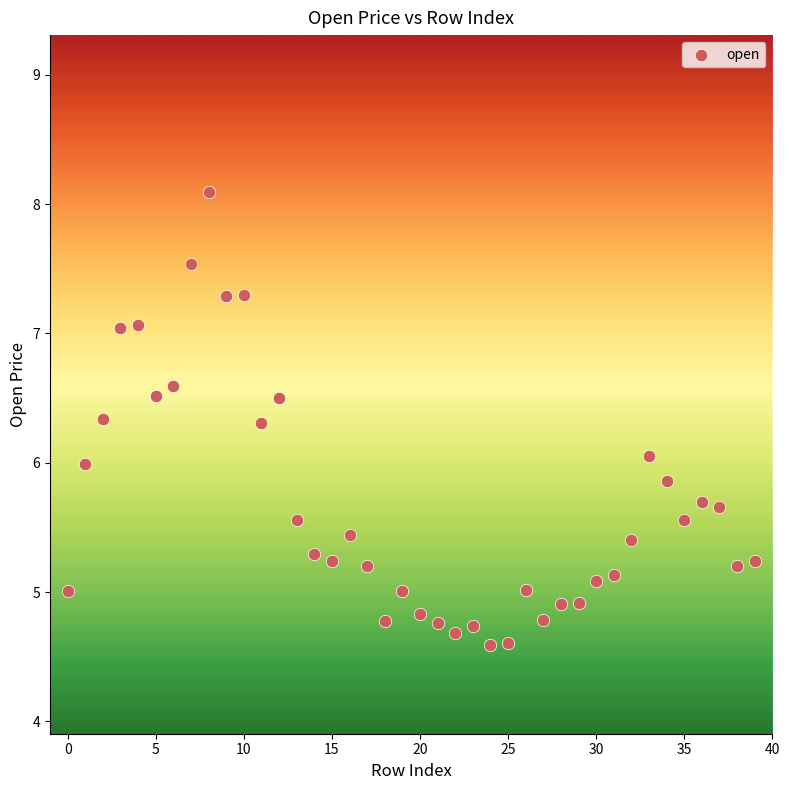

What is the range of Y values (max minus min)?

3.5